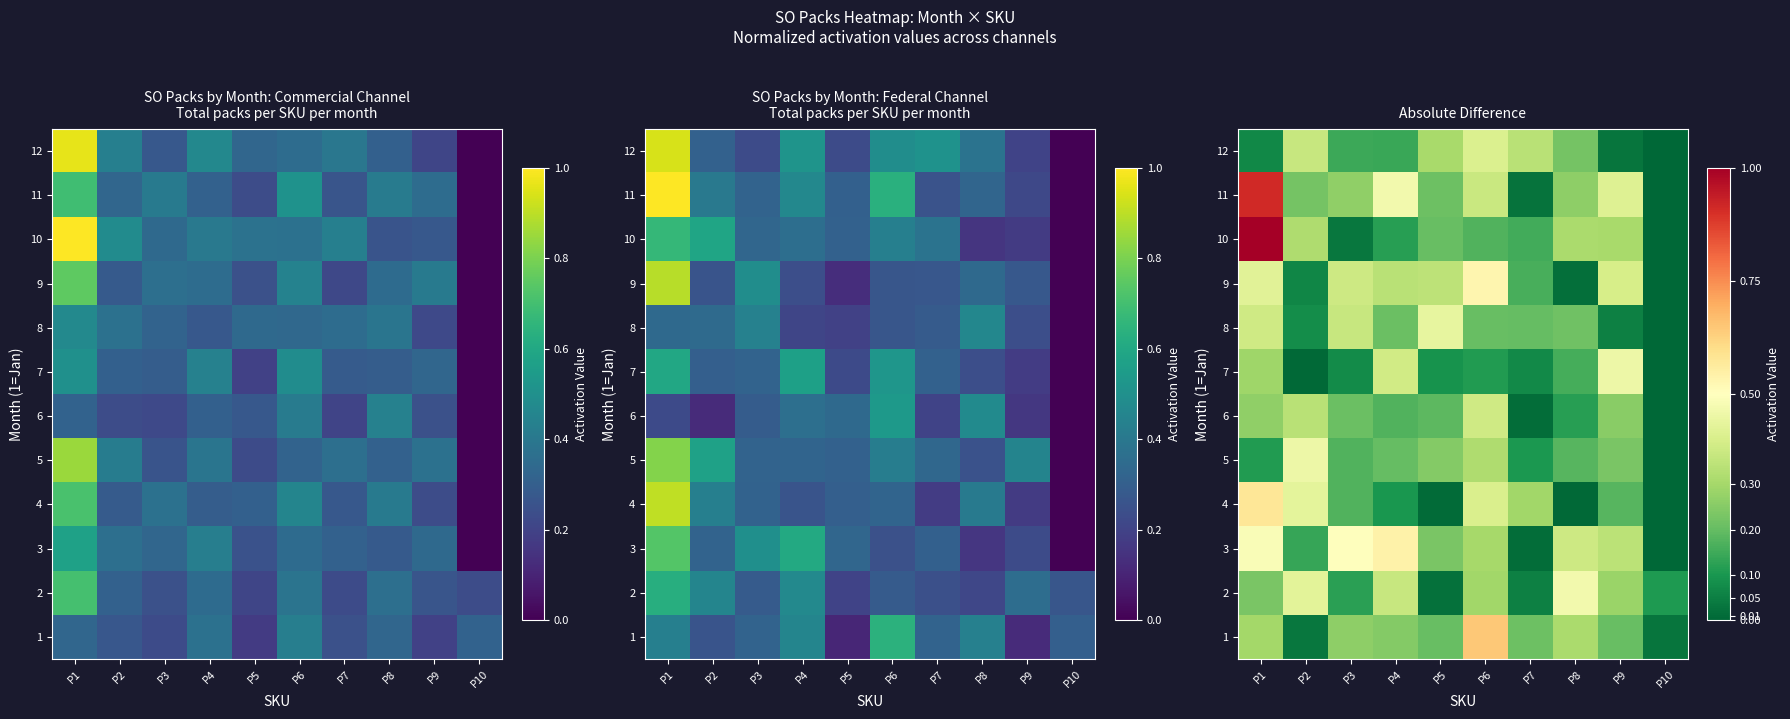

Is the value of 9 at P10 greater than the value of 12 at P7?

No